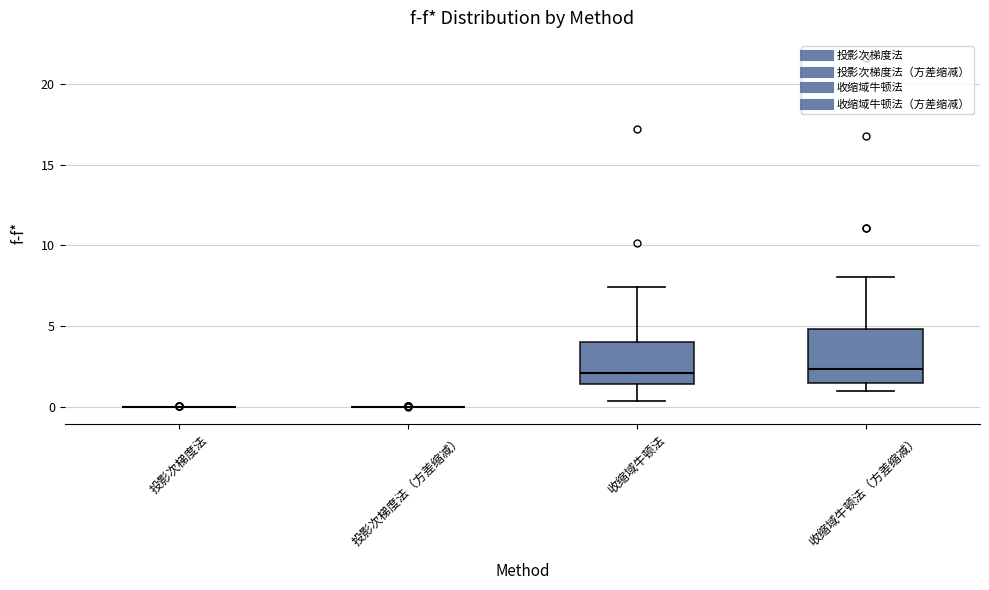

Which box is the tallest, from its lower edge to its upper edge?

收缩域牛顿法（方差缩减）